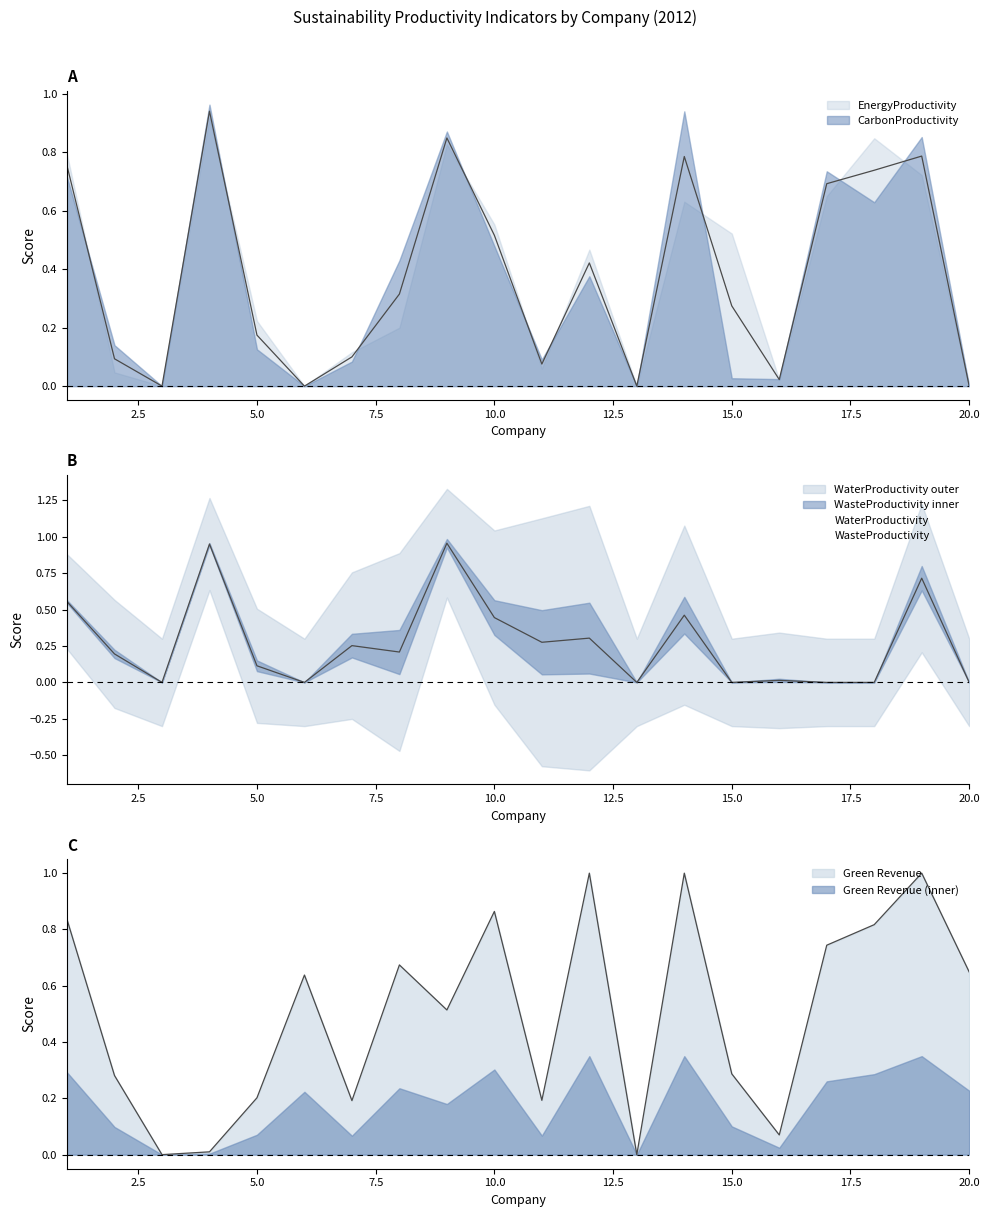

Which series has the largest total across all categories?

Green Revenue